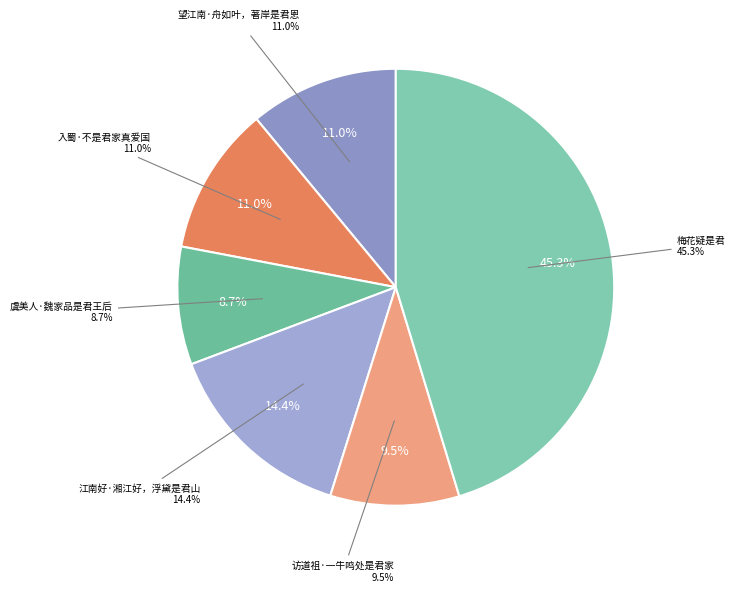

Rank the categories by value from lowest to highest.

虞美人·魏家品是君王后, 访道祖·一牛鸣处是君家, 入蜀·不是君家真爱国, 望江南·舟如叶，著岸是君恩, 江南好·湘江好，浮黛是君山, 梅花疑是君